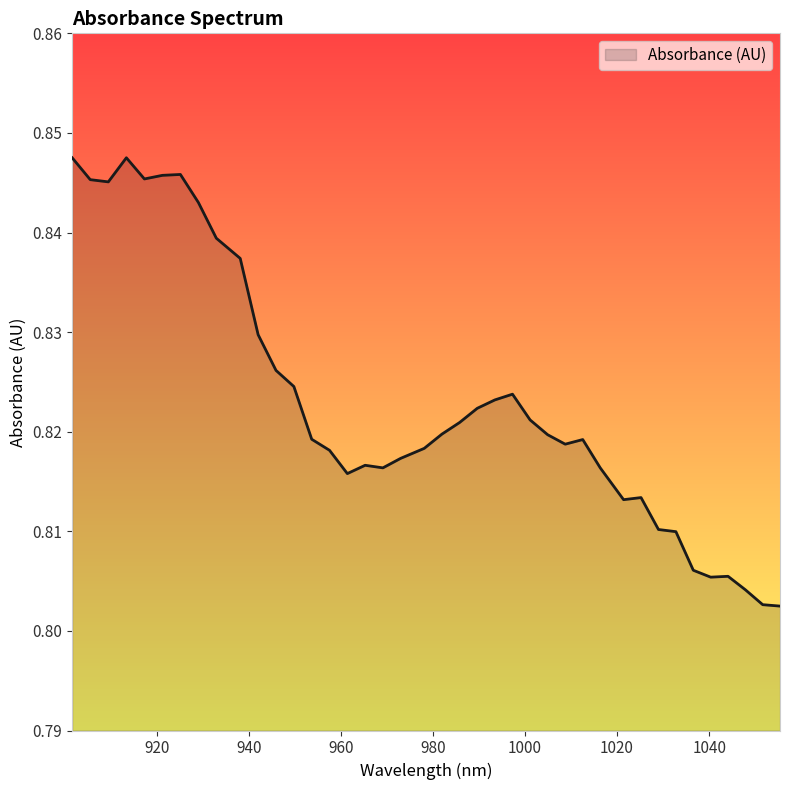

How many lines are shown in the chart?

1